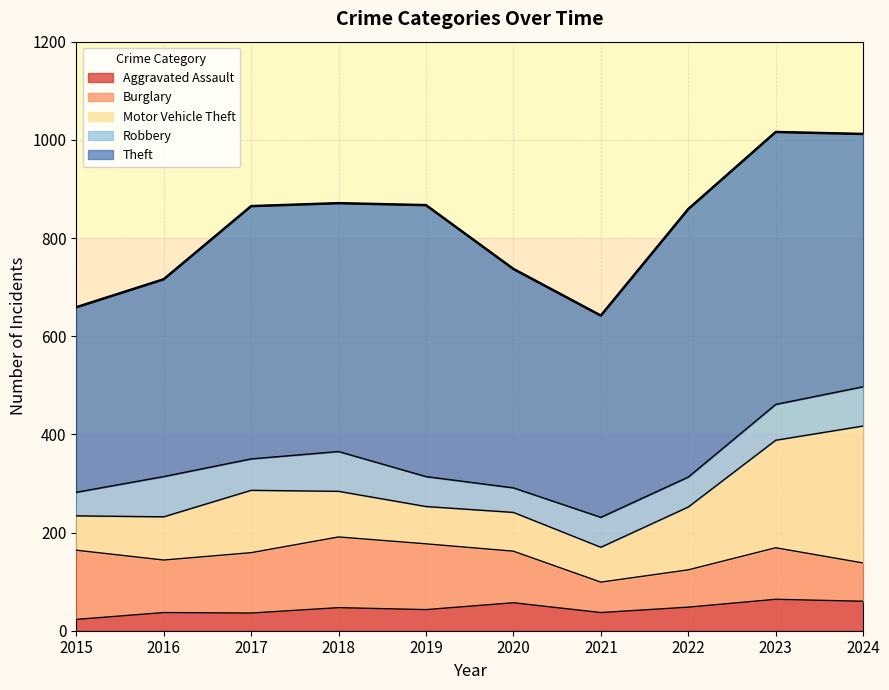

How many intersections are there between Robbery and Burglary?

1